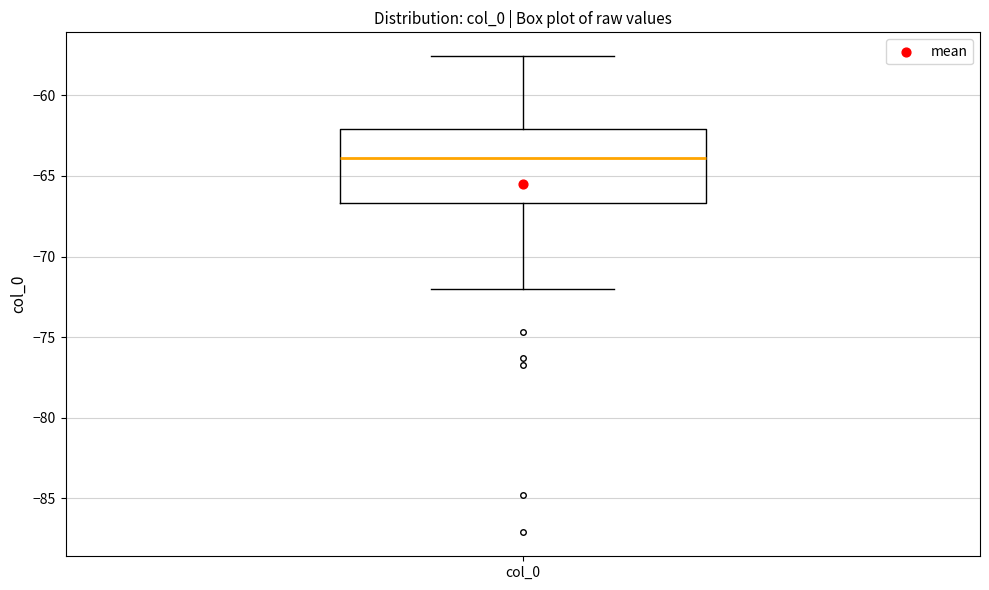

Transcribe this box plot: give where the median line is, the range the box spans, and where the two whiskers end, as read against the y-axis. The values are not printed on the chart, so give them approximately, as read against the axis.

median -64.0, box -66.5 to -62.0, whiskers -72.0 to -57.5